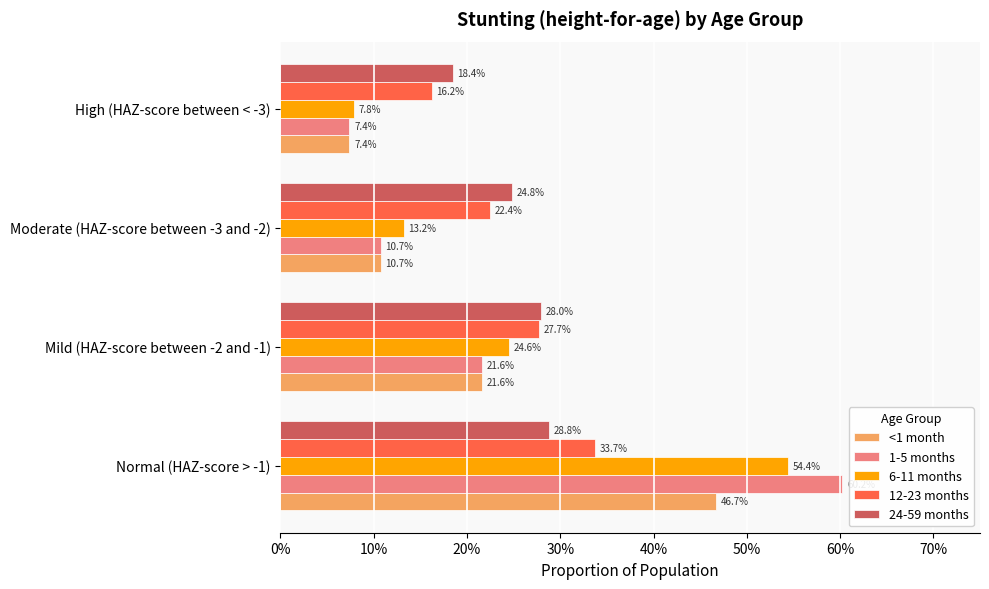

What are all the series names shown in the legend?

<1 month, 1-5 months, 6-11 months, 12-23 months, 24-59 months